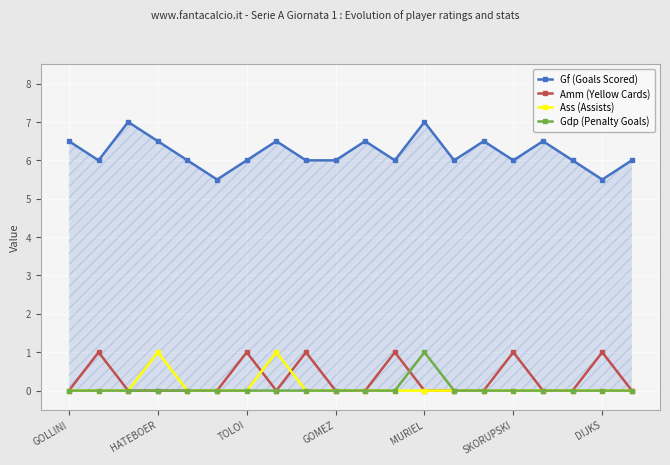

What is the value of the Gf (Goals Scored) point at the 8th from the left?

6.5